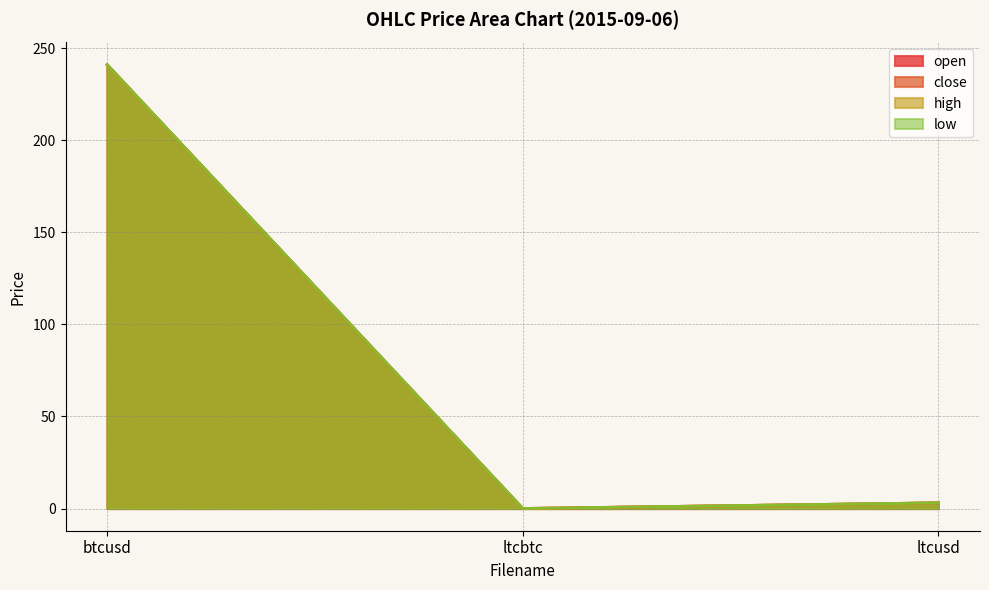

How many lines are shown in the chart?

4